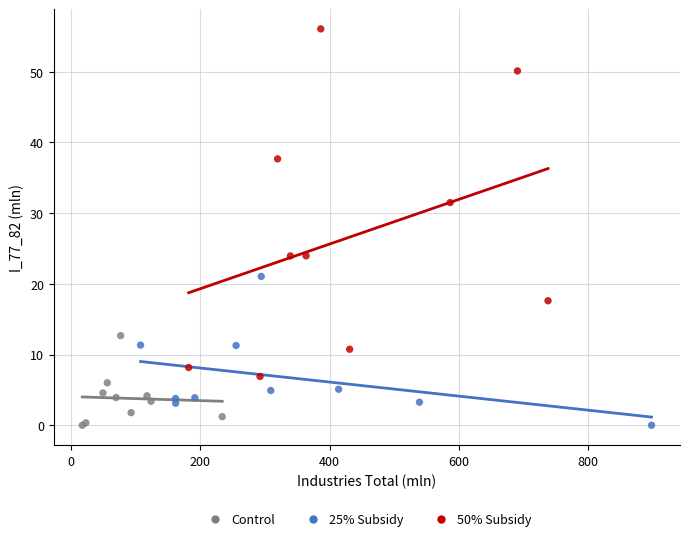

Which series has the largest Y range (max minus min)?

50% Subsidy